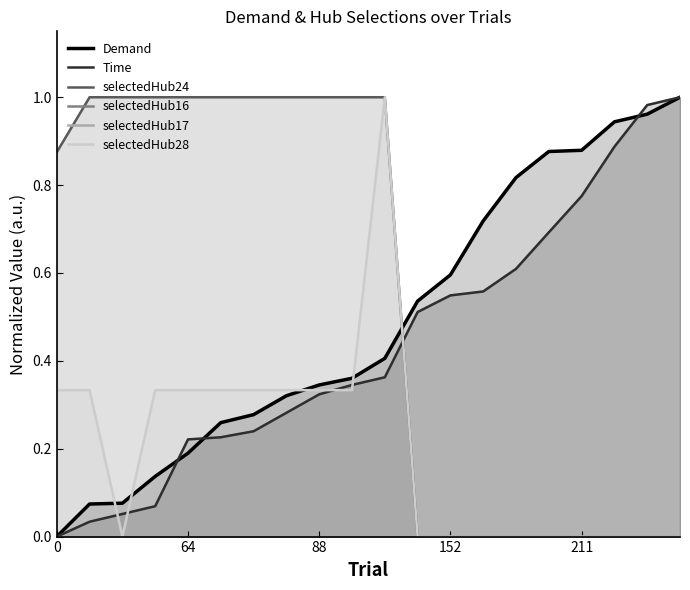

How many times do Demand and Time cross each other?

3